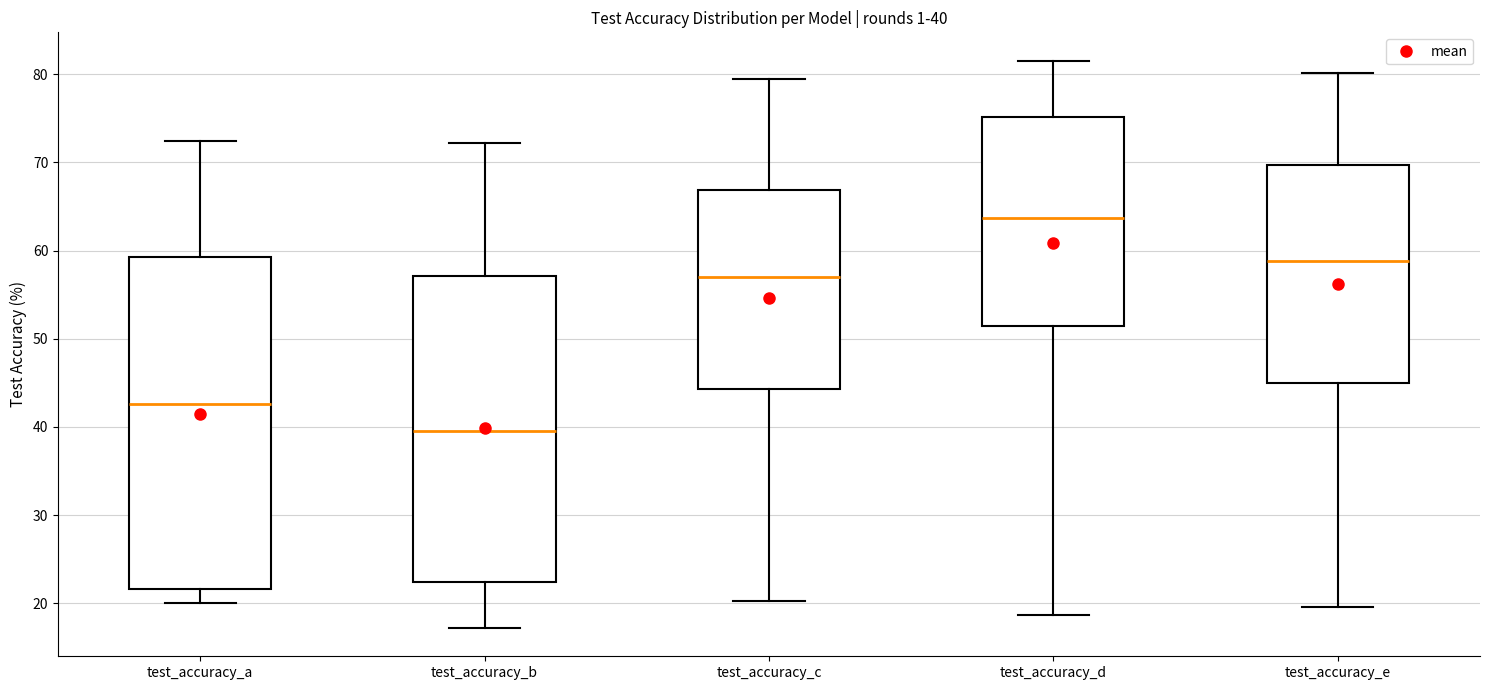

Which box has the highest median line?

test_accuracy_d